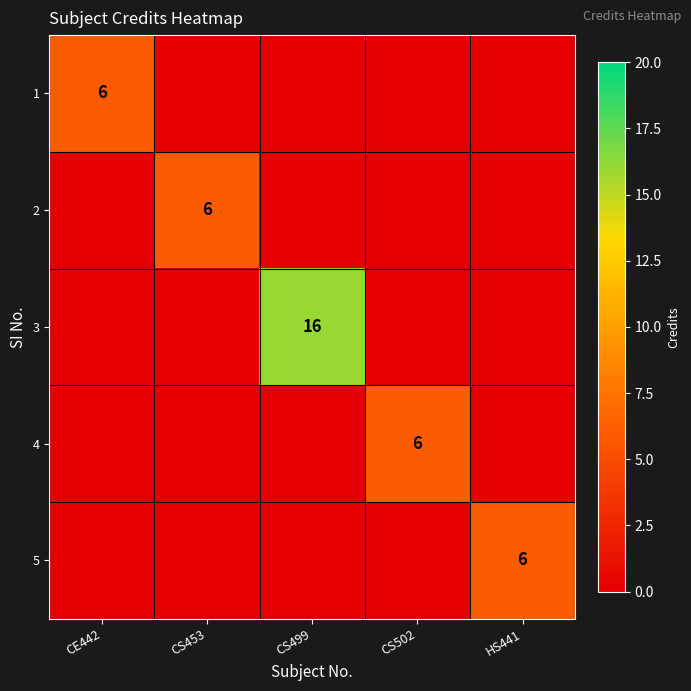

What is the total value across all series at HS441?

6